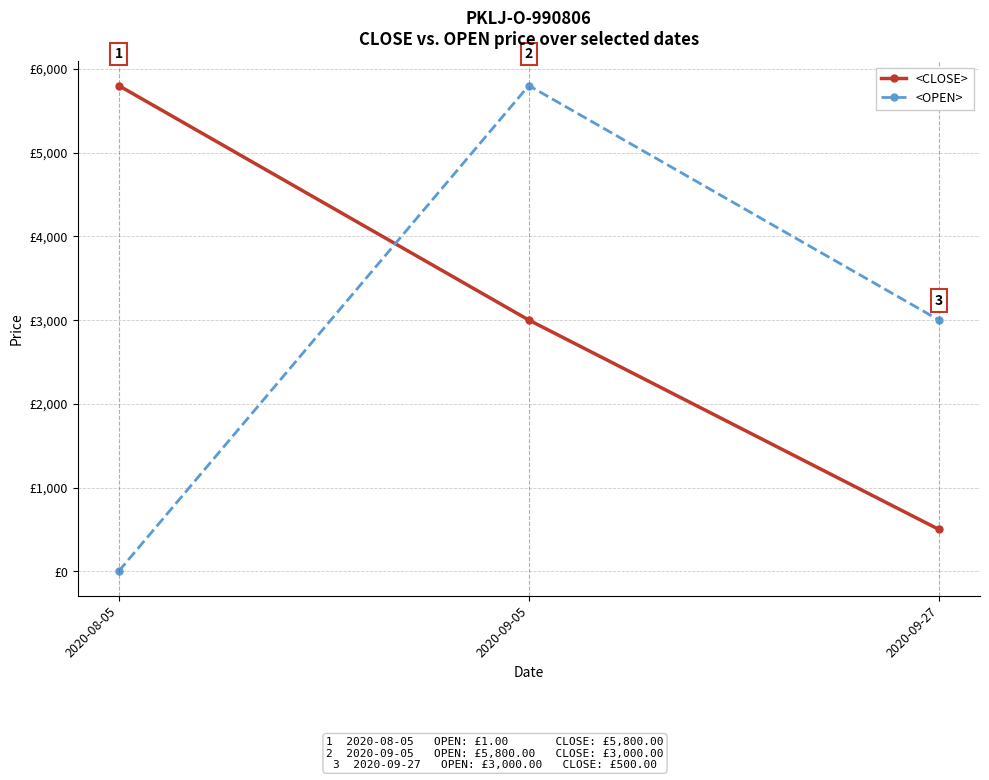

Which series has the largest total across all categories?

<CLOSE>